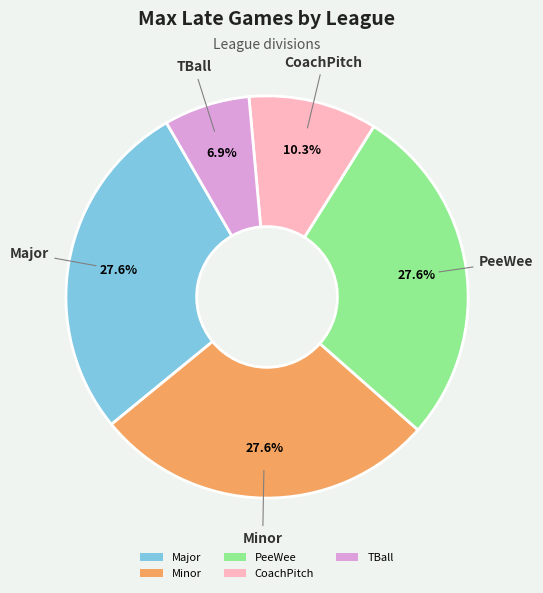

What percentage is the PeeWee slice, to the nearest percent?

28%